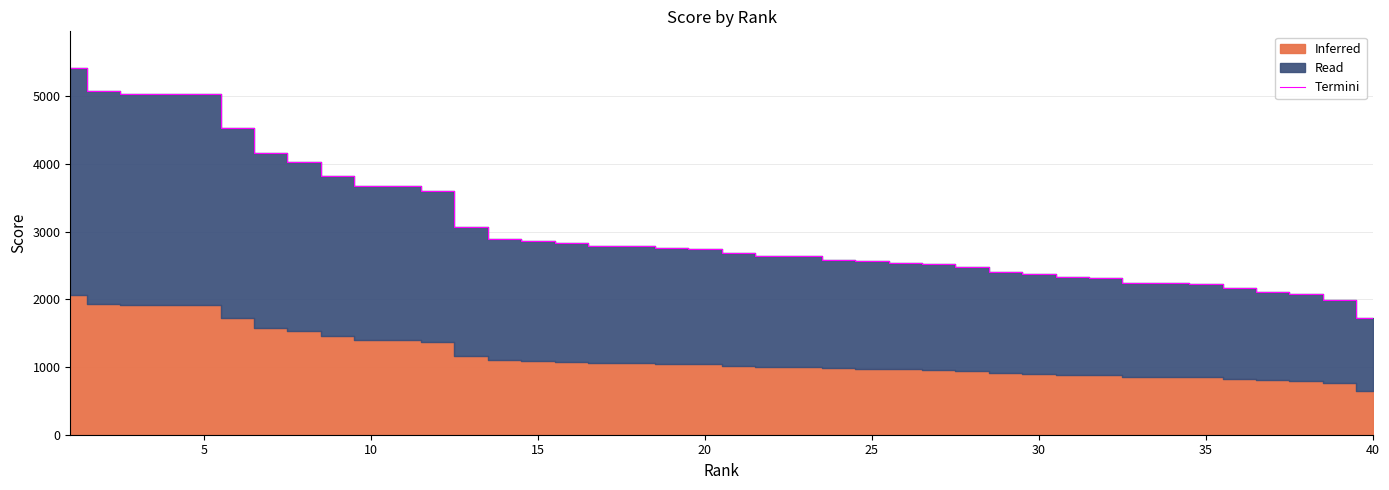

What is the highest value of the Termini series?

5414.0